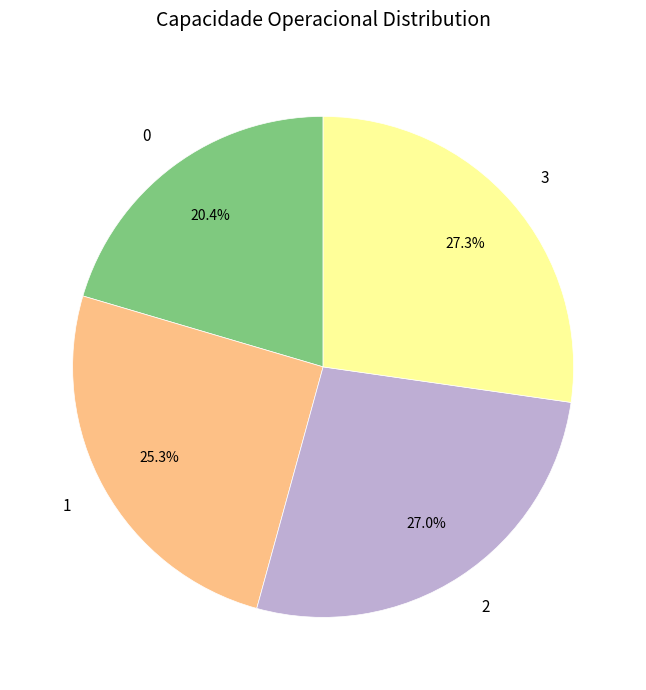

What portion of the pie excludes 3?

72.7%